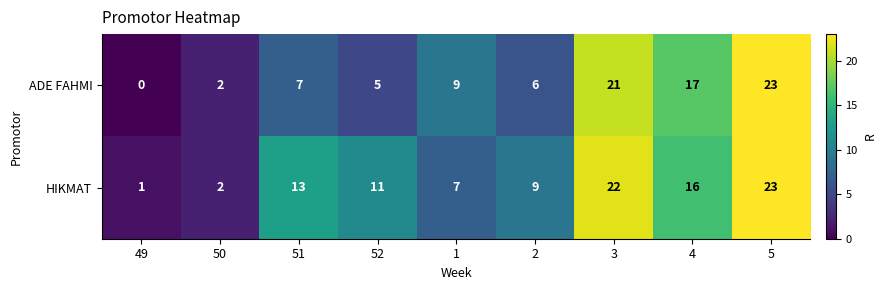

List the series in order of their overall mean, lowest first.

ADE FAHMI, HIKMAT